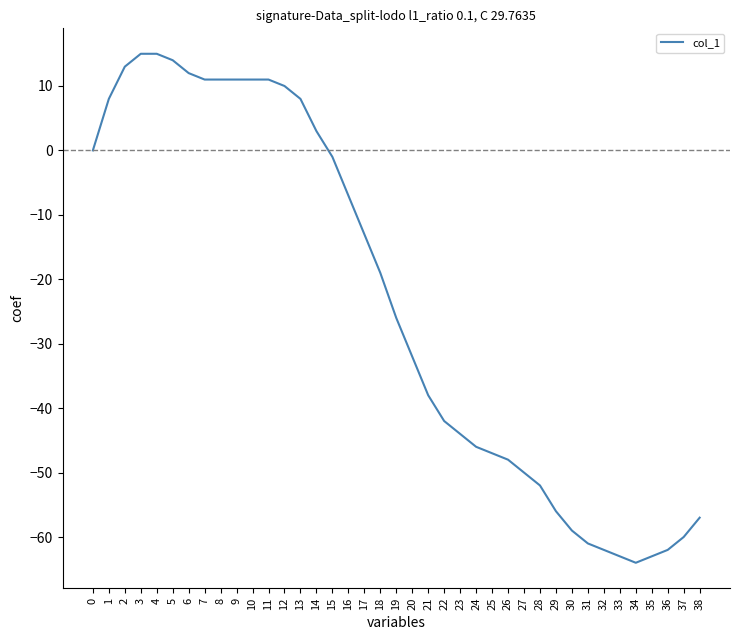

Does the chart display data point markers on the line(s)?

No